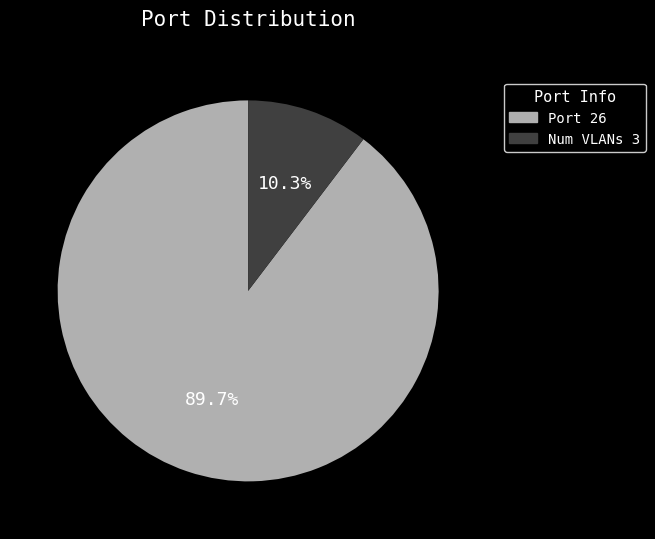

Combined, what portion of the pie is Num VLANs 3 and Port 26?

100.0%